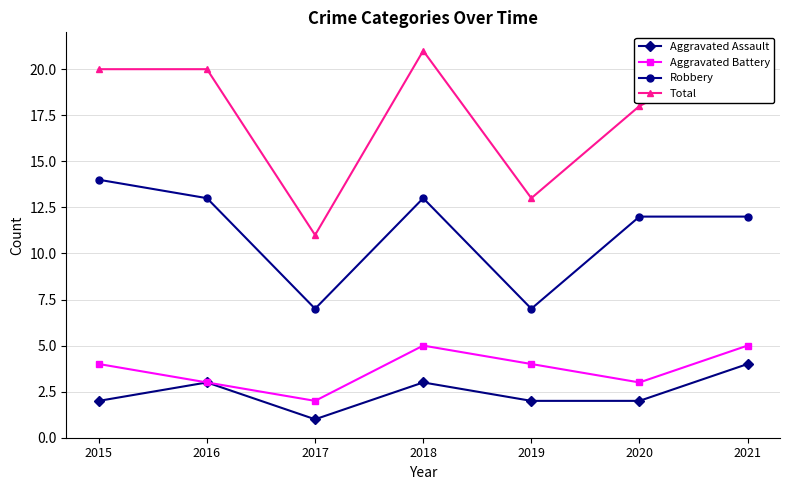

Rank the series at 2016 from highest to lowest value.

Total, Robbery, Aggravated Assault, Aggravated Battery